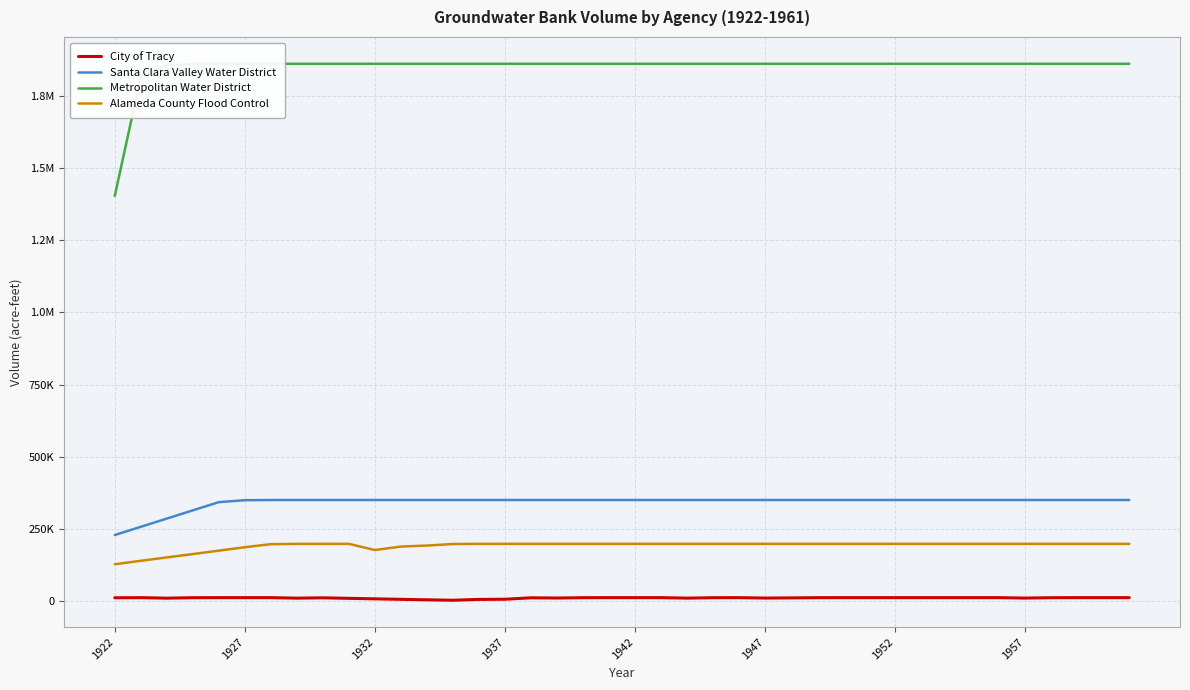

What are all the series names shown in the legend?

City of Tracy, Santa Clara Valley Water District, Metropolitan Water District, Alameda County Flood Control